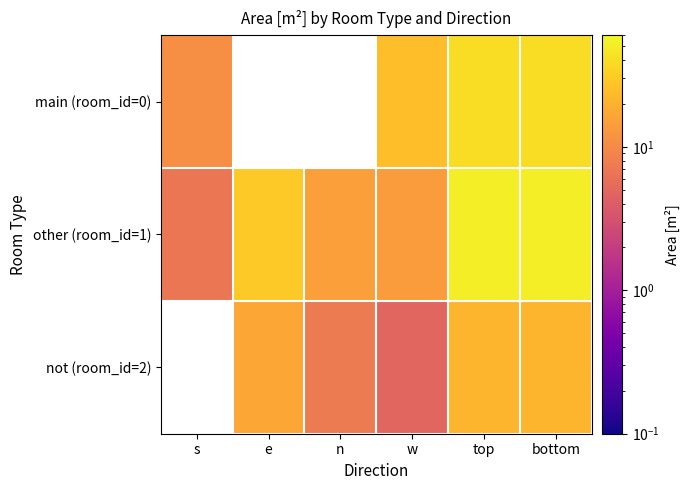

What is the difference between the highest and lowest values at bottom?

29.9